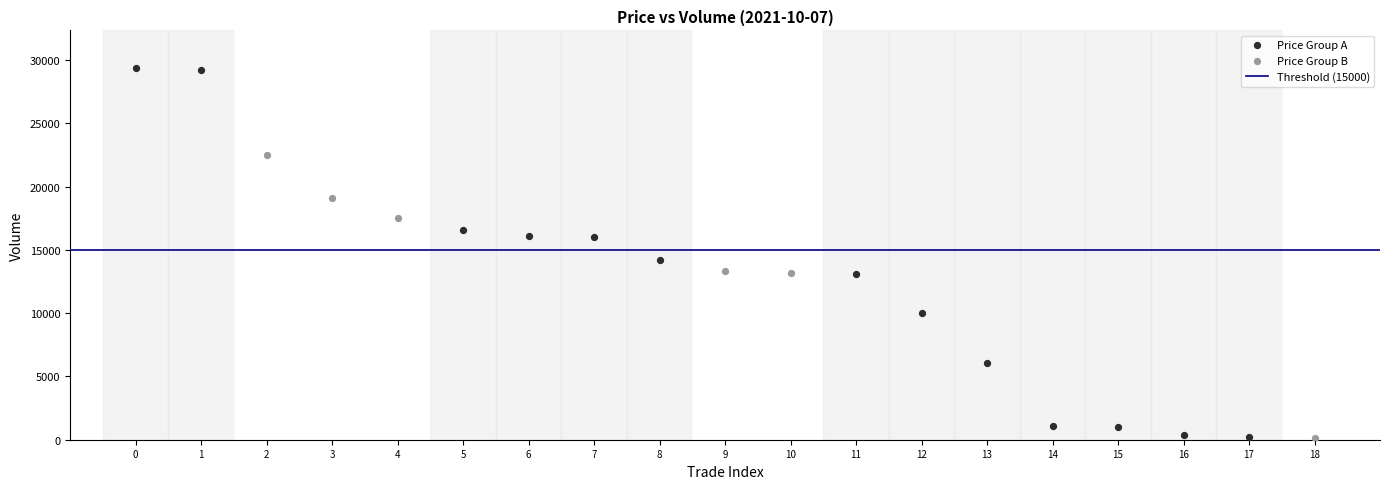

Which series contains the highest Y value?

Price Group A